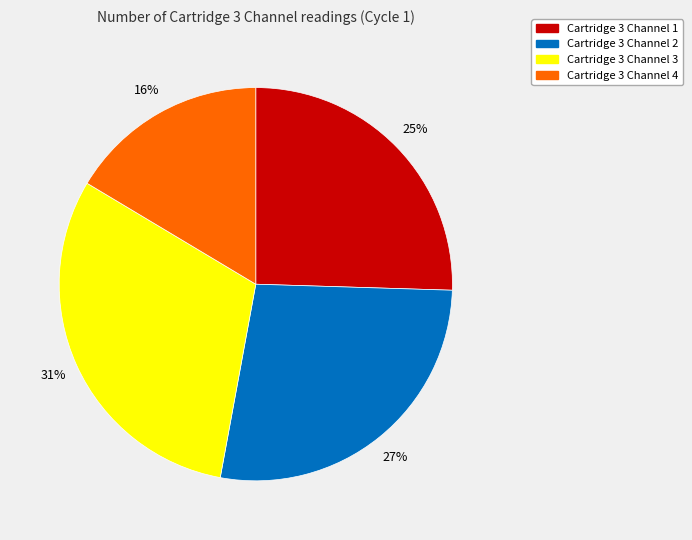

What is the largest slice in the pie chart?

Cartridge 3 Channel 3